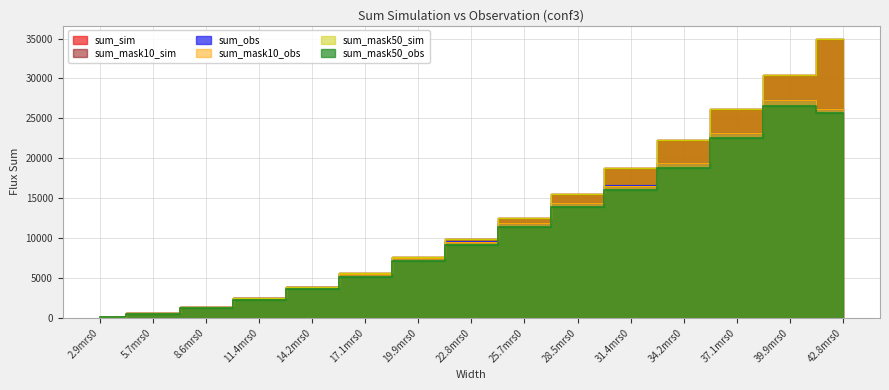

The value of sum_sim at 5.7mrs0 is 877.5. True or false?

False